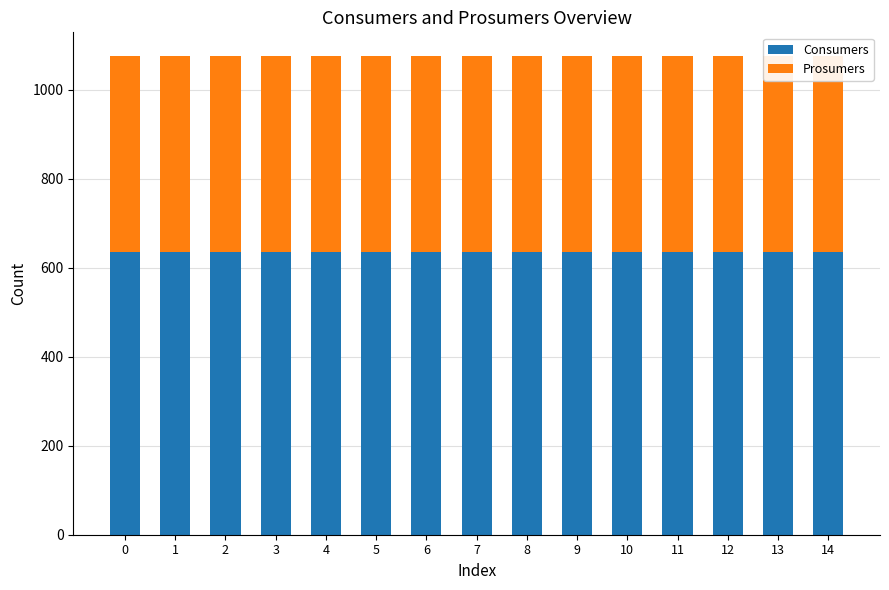

Which series has the widest spread of values?

Consumers